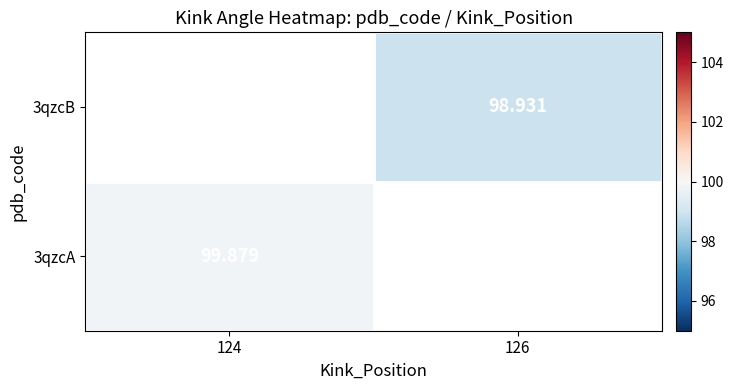

Is the value of 3qzcA at 124 greater than the value of 3qzcB at 126?

Yes